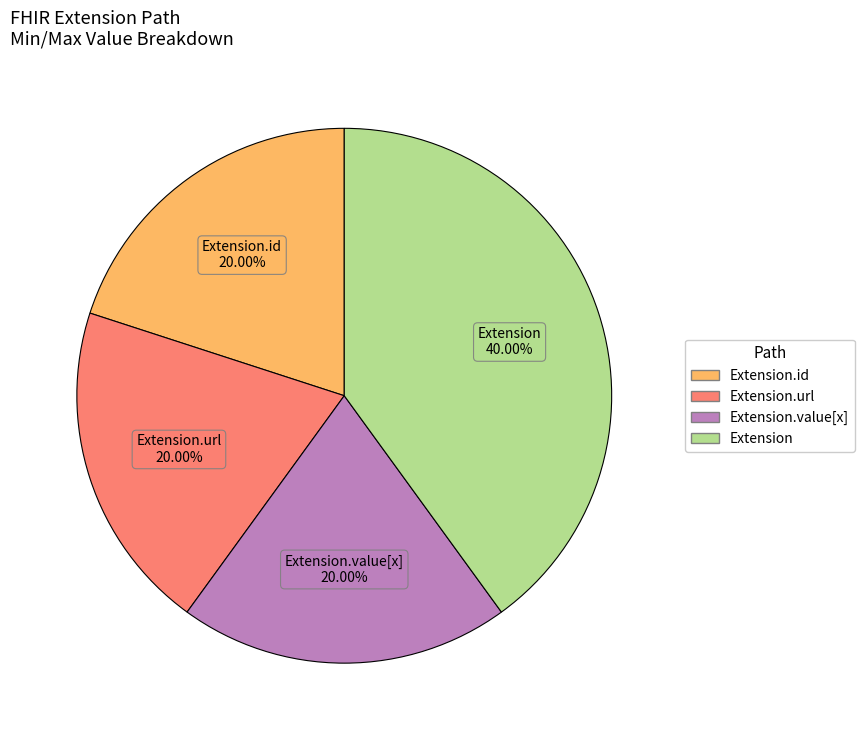

Does any single category account for the majority?

No